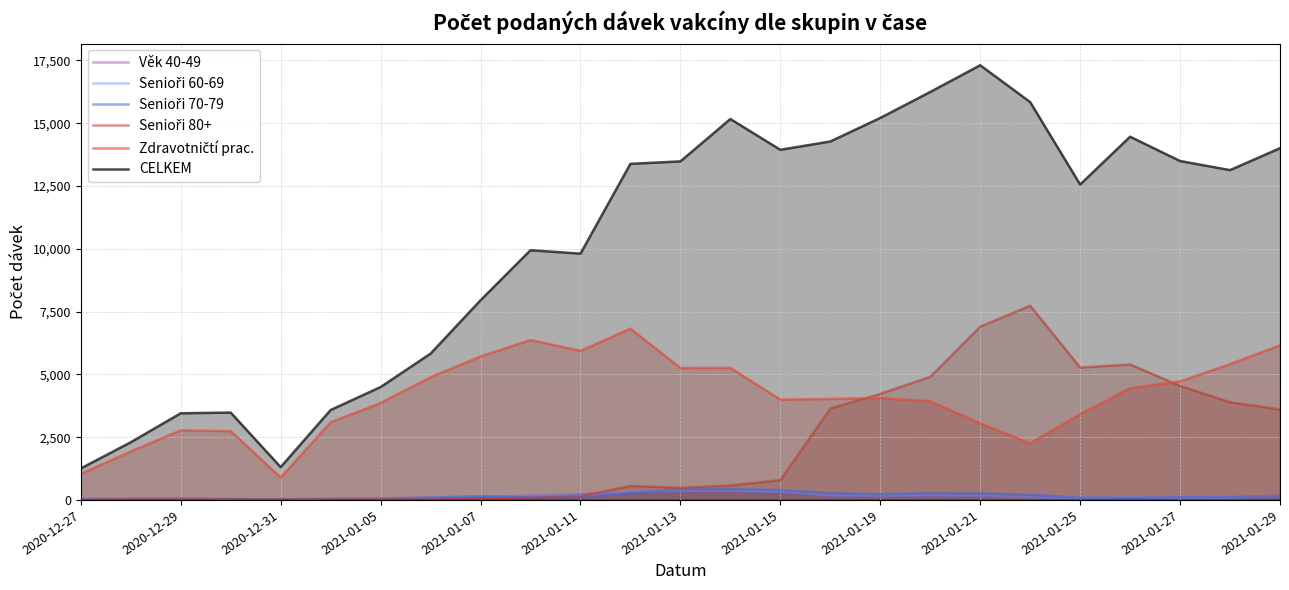

Which series changed the most between 2021-01-11 and 2021-01-15?

CELKEM